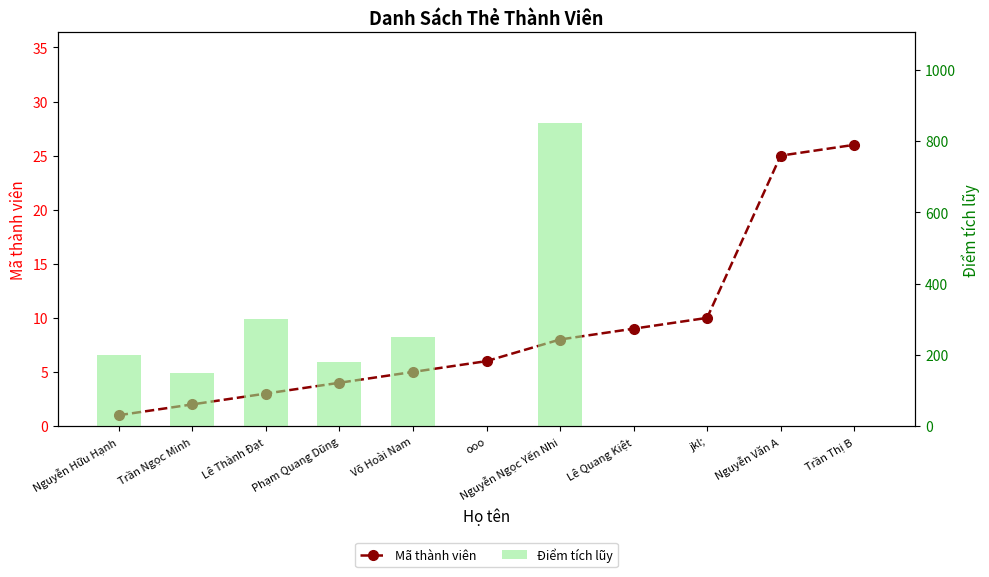

How many values in the Điểm tích lũy series exceed 150?

5